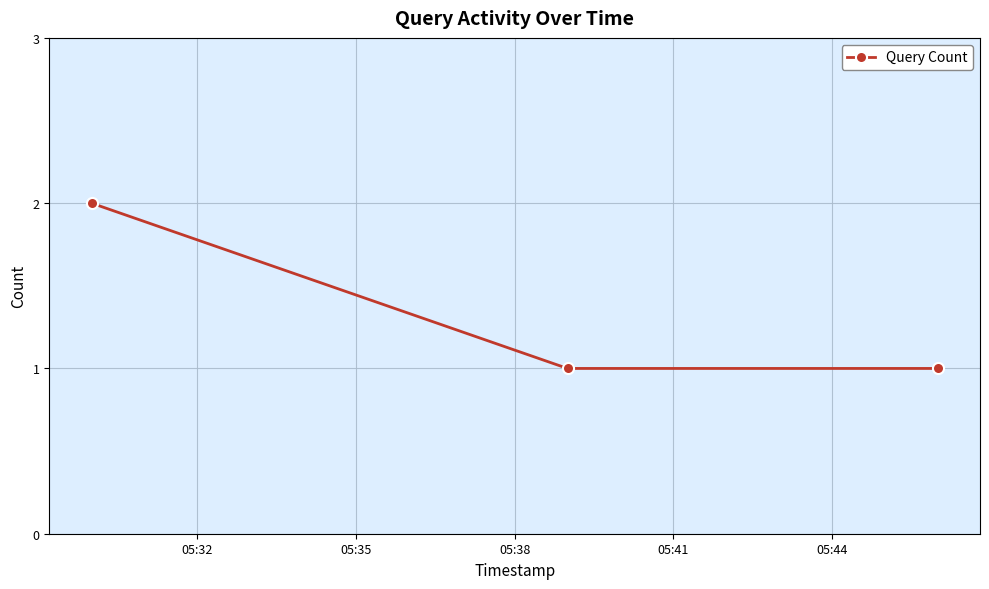

How many lines are shown in the chart?

1